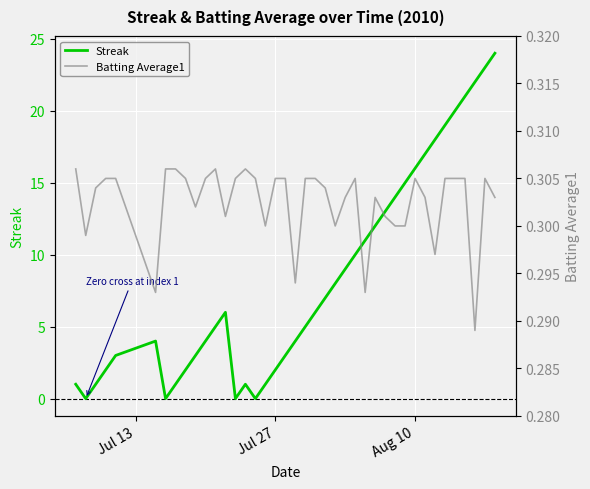

Reading left to right, transcribe all the data shown in this chart.

Streak: 1.0	0.0	1.0	2.0	3.0	4.0	0.0	1.0	2.0	3.0	4.0	5.0	6.0	0.0	1.0	0.0	1.0	2.0	3.0	4.0	5.0	6.0	7.0	8.0	9.0	10.0	11.0	12.0	13.0	14.0	15.0	16.0	17.0	18.0	19.0	20.0	21.0	22.0	23.0	24.0
Batting Average1: 0.3	0.3	0.3	0.3	0.3	0.3	0.3	0.3	0.3	0.3	0.3	0.3	0.3	0.3	0.3	0.3	0.3	0.3	0.3	0.3	0.3	0.3	0.3	0.3	0.3	0.3	0.3	0.3	0.3	0.3	0.3	0.3	0.3	0.3	0.3	0.3	0.3	0.3	0.3	0.3